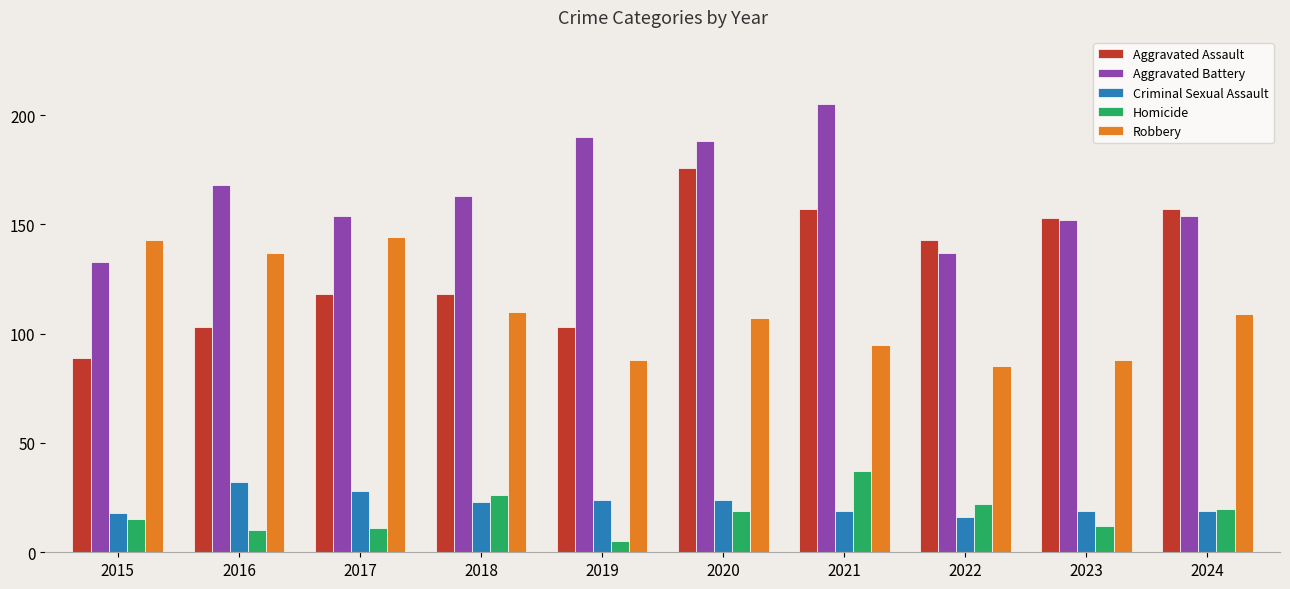

The value of Homicide at 2021 is 10. True or false?

False